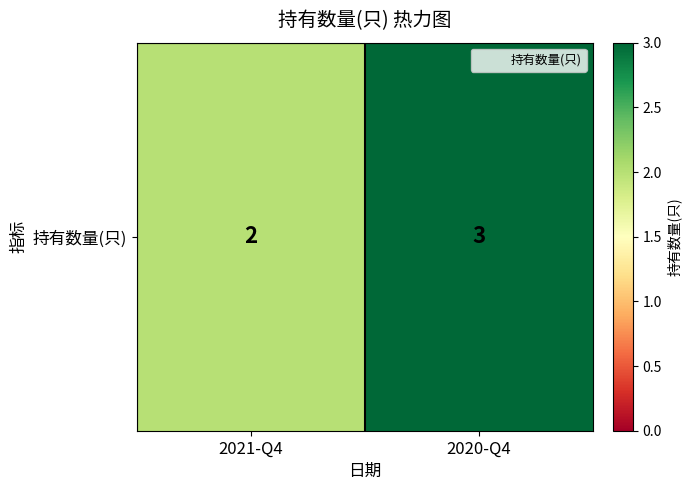

Count the values in the range 2 to 3.

2